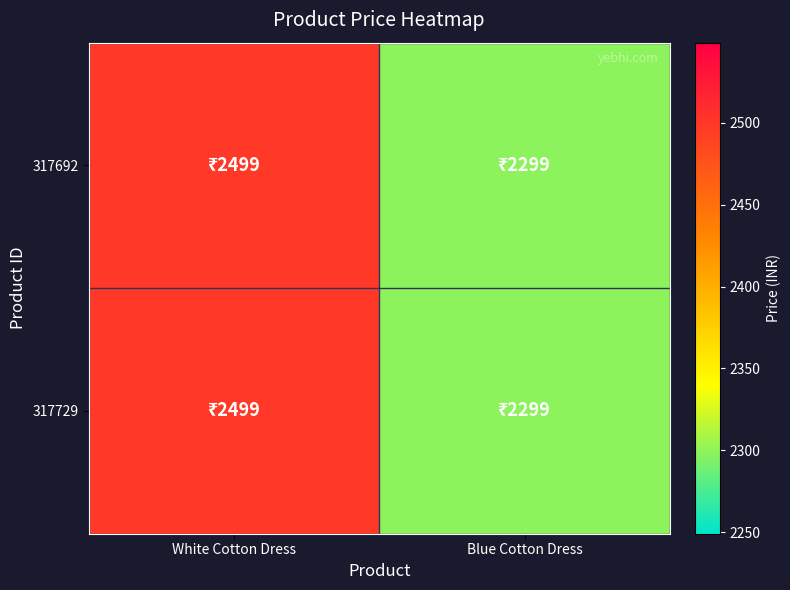

Reading left to right, transcribe all the data shown in this chart.

317692: White Cotton Dress=2499	Blue Cotton Dress=2299
317729: White Cotton Dress=2499	Blue Cotton Dress=2299